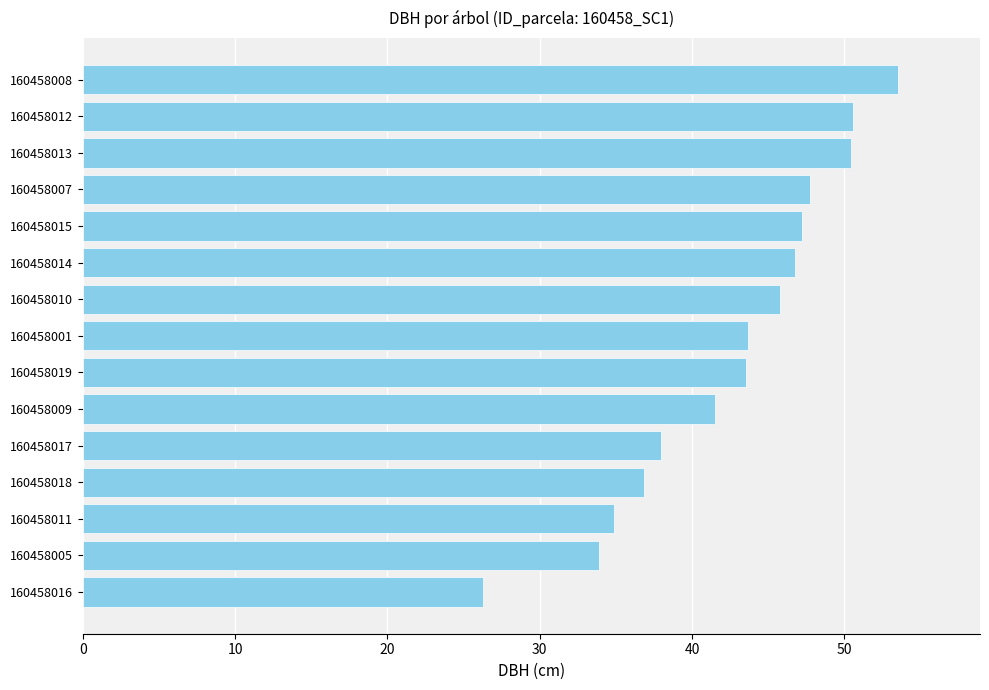

Approximately how many times larger is the value at 160458016 compared to 160458005?

0.8